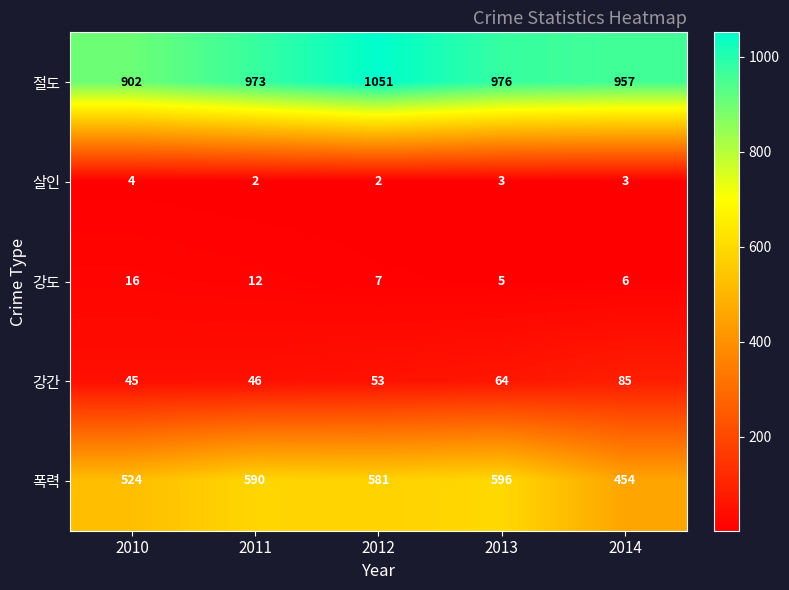

Which series changed the most between 2013 and 2014?

폭력